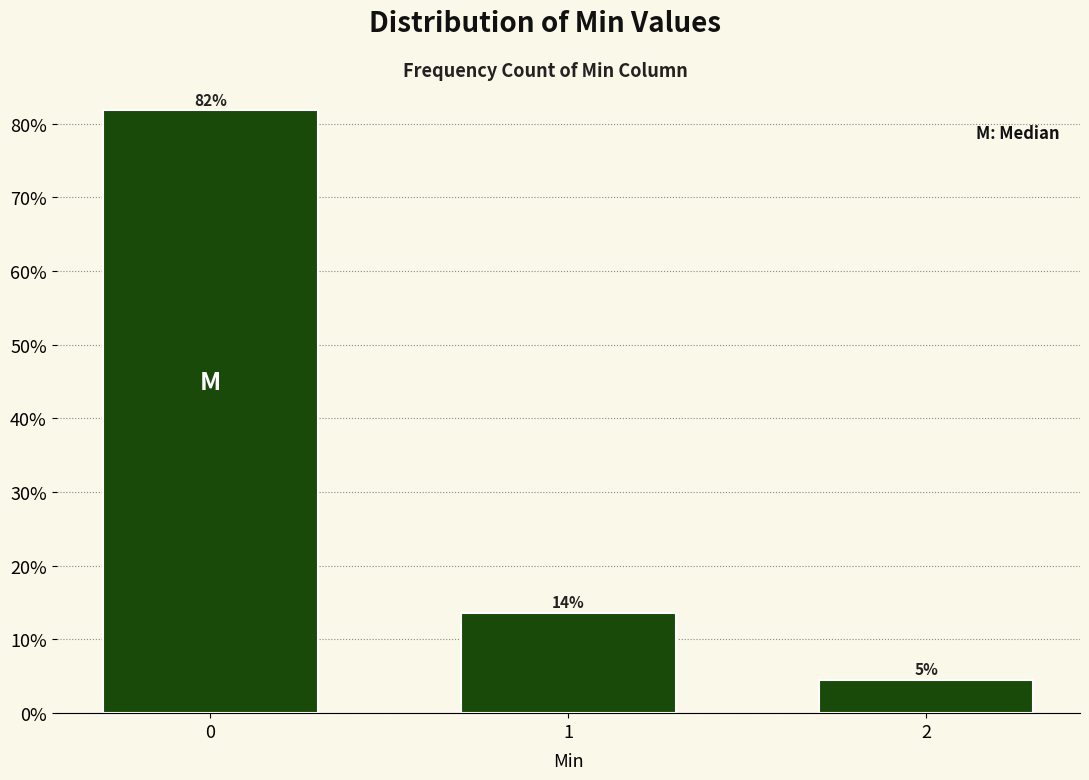

How many bars are there in total?

3